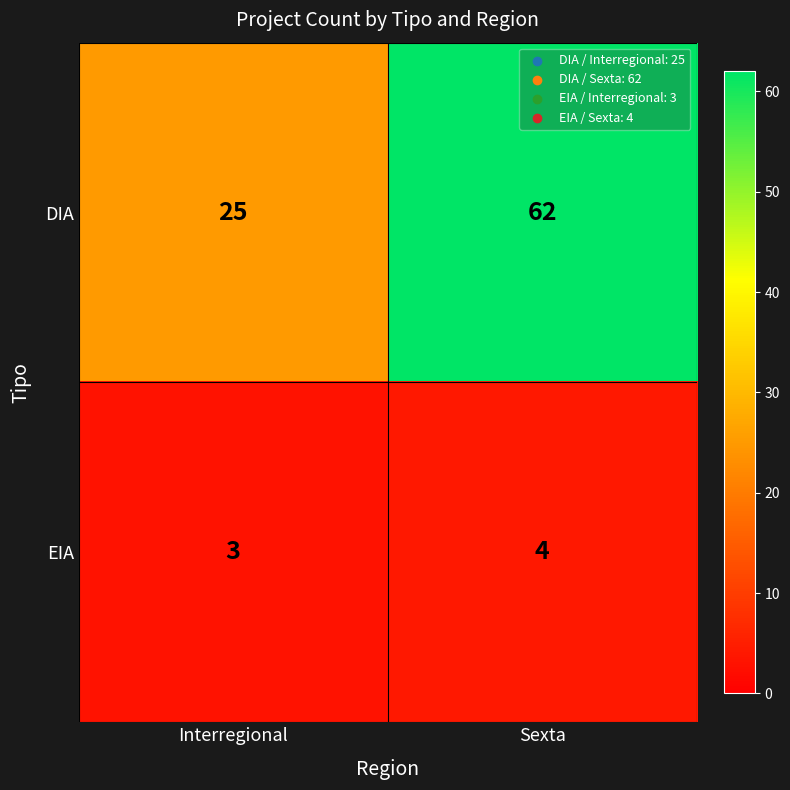

List the series in order of their peak value, highest first.

DIA, EIA